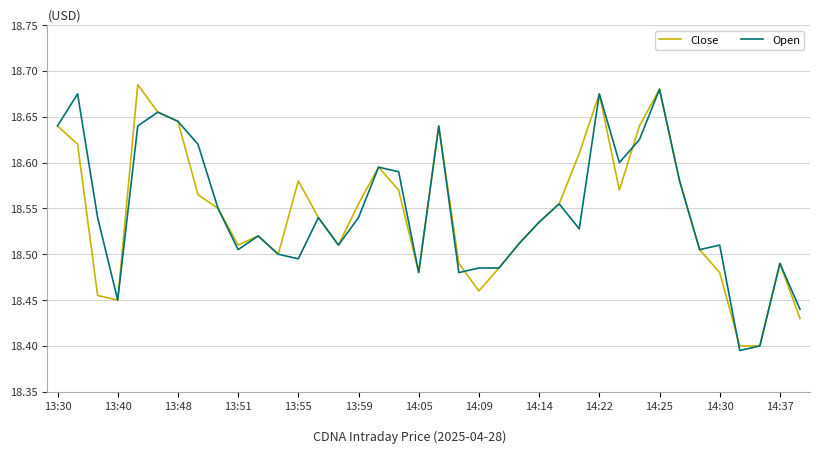

What is the sum of all Close values?

704.8